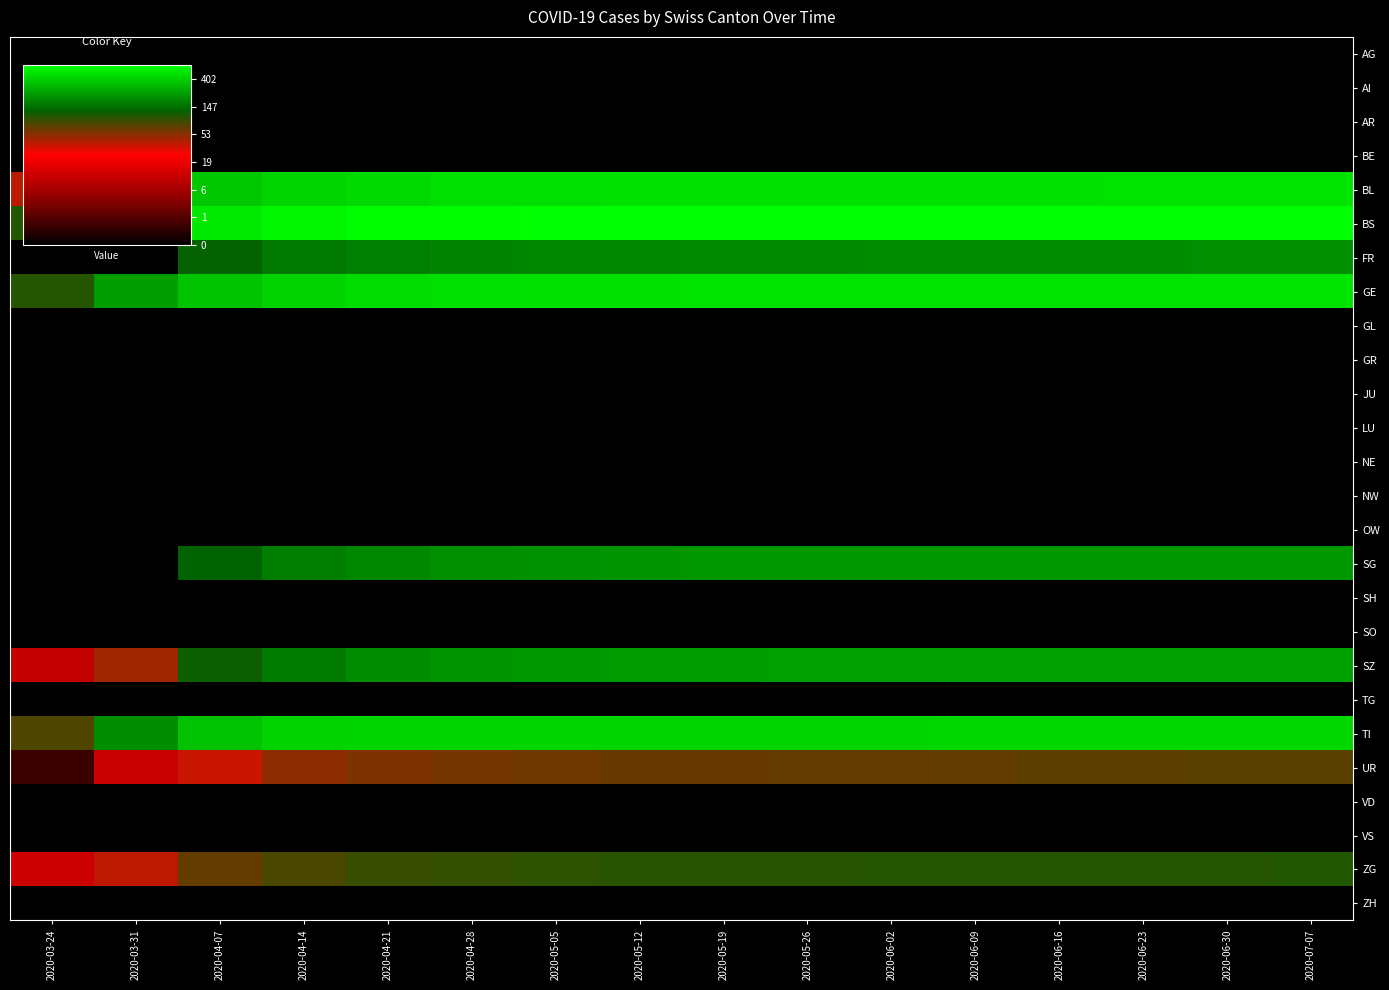

Which label corresponds to the largest value in the chart?

2020-07-07